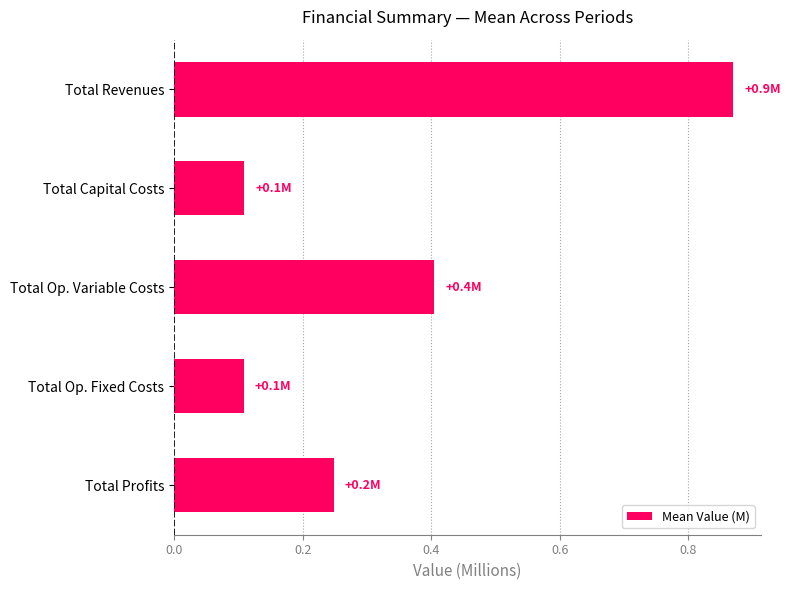

Which has a higher value, Total Op. Variable Costs or Total Op. Fixed Costs?

Total Op. Variable Costs